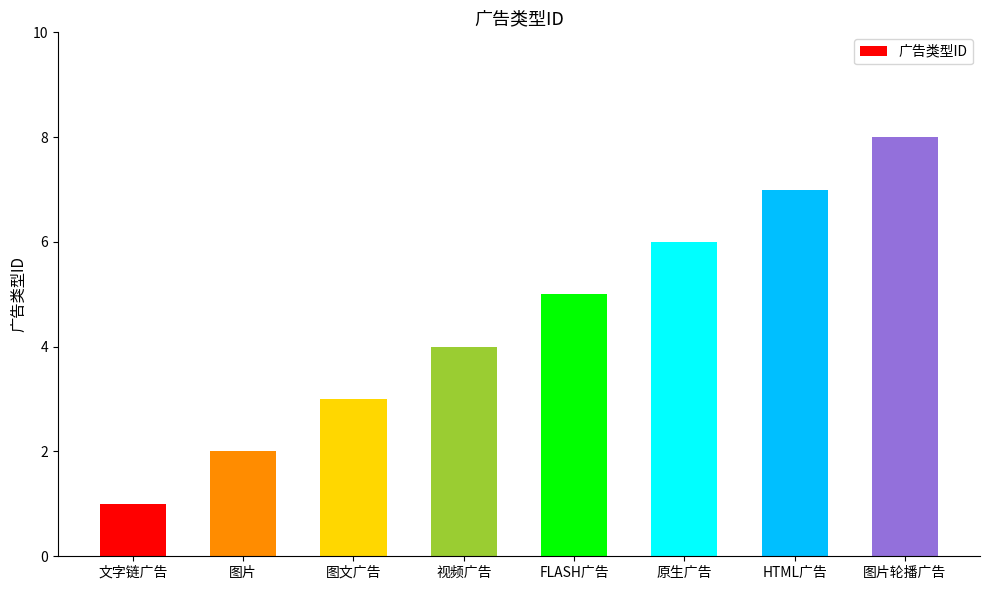

The chart shows a value of 7 at HTML广告. True or false?

True